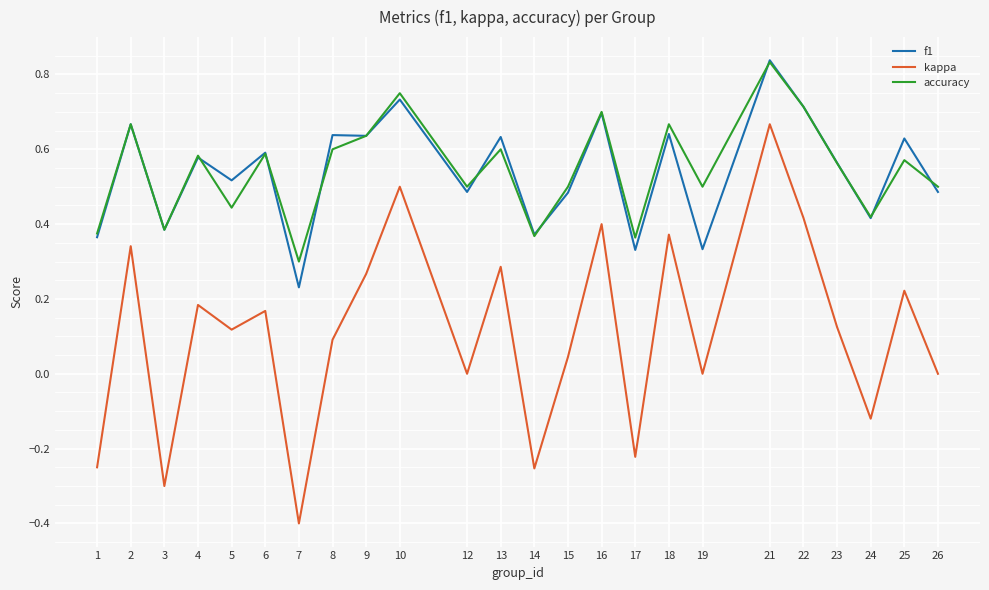

True or false: accuracy has more than 1 interior local peaks.

True